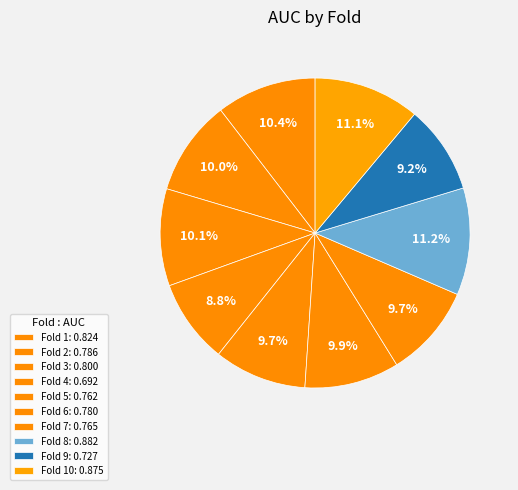

How many segments does this pie chart have?

10